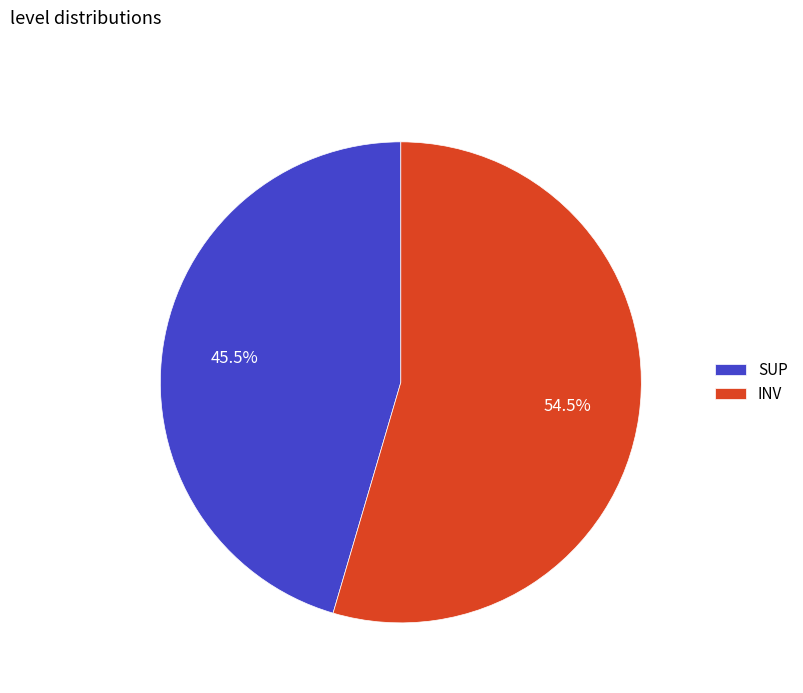

What is the ratio of the value at INV to the value at SUP?

1.2